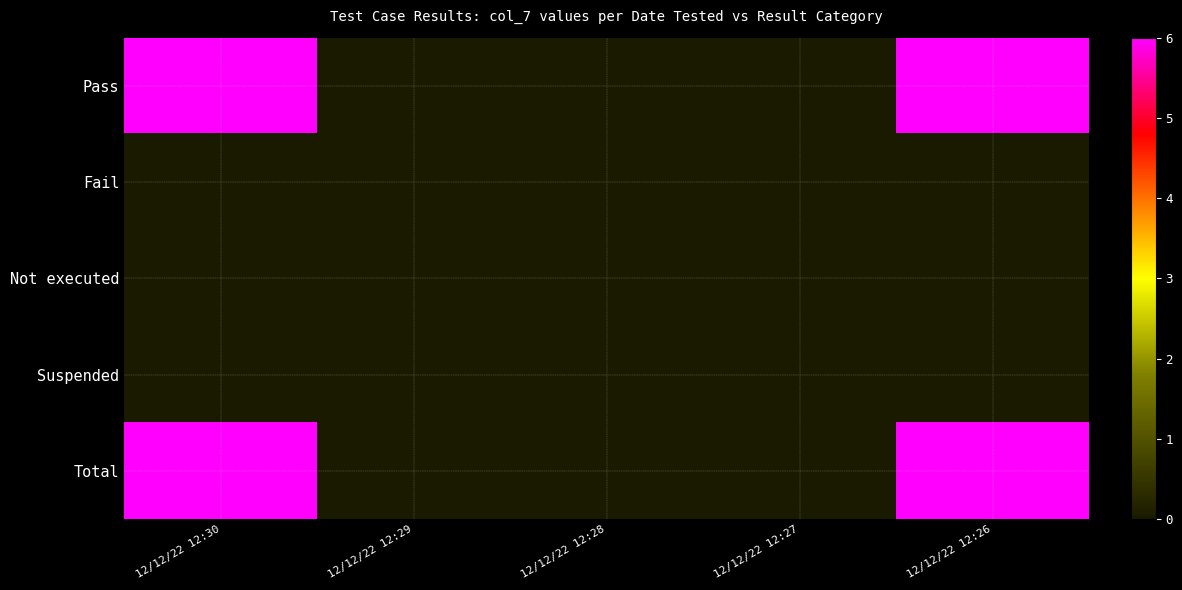

Rank the series by their maximum value, from highest to lowest.

Pass, Total, Fail, Not executed, Suspended